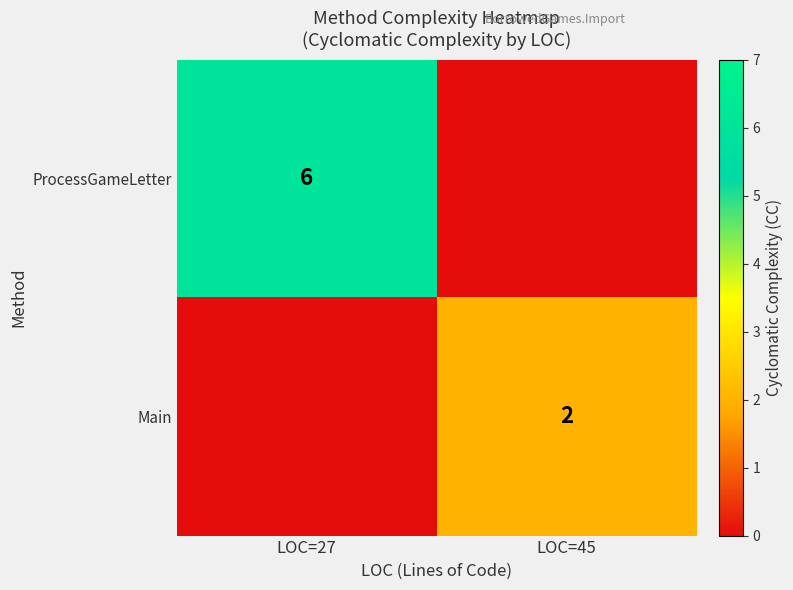

True or false: ProcessGameLetter has a value of 8 at LOC=27.

False